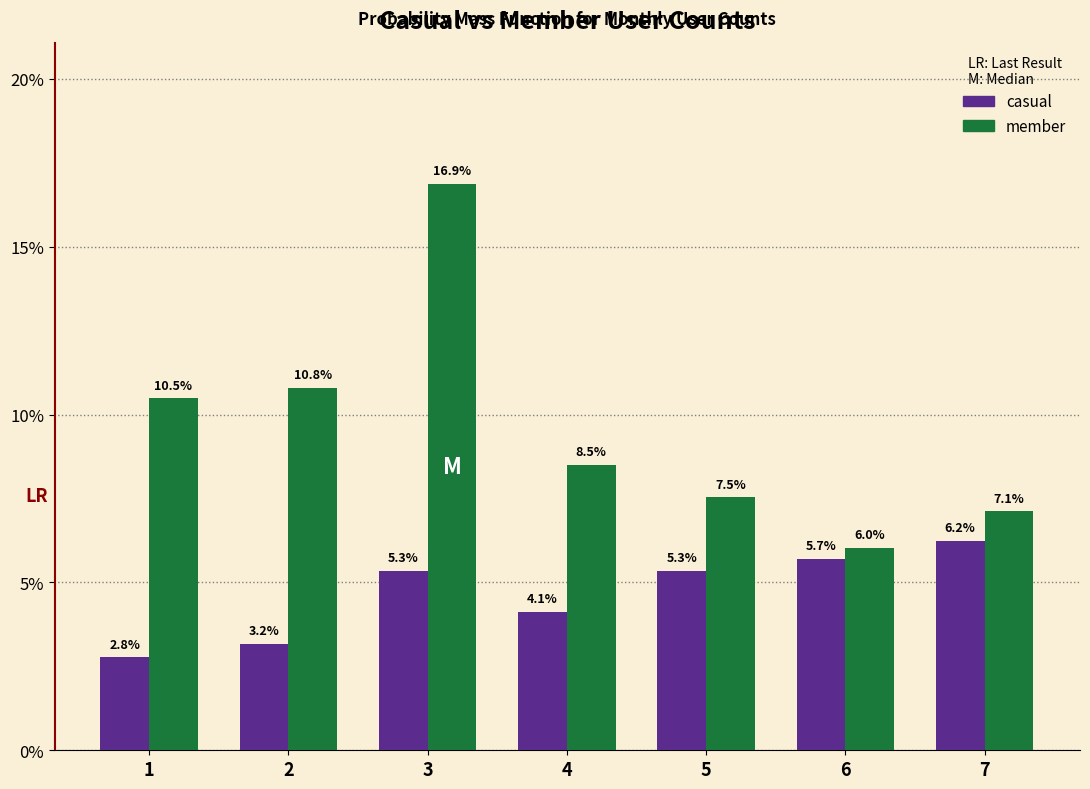

Reading left to right, transcribe all the data shown in this chart.

casual: 2.8	3.2	5.3	4.1	5.3	5.7	6.2
member: 10.5	10.8	16.9	8.5	7.5	6.0	7.1